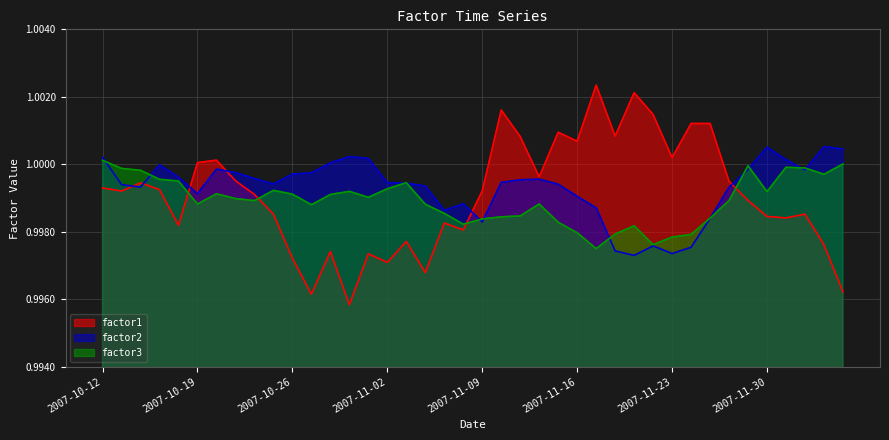

Reading left to right, extract all data points from this chart.

factor1: 2007-10-12=1.0	2007-10-15=1.0	2007-10-16=1.0	2007-10-17=1.0	2007-10-18=1.0	2007-10-19=1.0	2007-10-22=1.0	2007-10-23=1.0	2007-10-24=1.0	2007-10-25=1.0	2007-10-26=1.0	2007-10-29=1.0	2007-10-30=1.0	2007-10-31=1.0	2007-11-01=1.0	2007-11-02=1.0	2007-11-05=1.0	2007-11-06=1.0	2007-11-07=1.0	2007-11-08=1.0	2007-11-09=1.0	2007-11-12=1.0	2007-11-13=1.0	2007-11-14=1.0	2007-11-15=1.0	2007-11-16=1.0	2007-11-19=1.0	2007-11-20=1.0	2007-11-21=1.0	2007-11-22=1.0	2007-11-23=1.0	2007-11-26=1.0	2007-11-27=1.0	2007-11-28=1.0	2007-11-29=1.0	2007-11-30=1.0	2007-12-03=1.0	2007-12-04=1.0	2007-12-05=1.0	2007-12-06=1.0
factor2: 2007-10-12=1.0	2007-10-15=1.0	2007-10-16=1.0	2007-10-17=1.0	2007-10-18=1.0	2007-10-19=1.0	2007-10-22=1.0	2007-10-23=1.0	2007-10-24=1.0	2007-10-25=1.0	2007-10-26=1.0	2007-10-29=1.0	2007-10-30=1.0	2007-10-31=1.0	2007-11-01=1.0	2007-11-02=1.0	2007-11-05=1.0	2007-11-06=1.0	2007-11-07=1.0	2007-11-08=1.0	2007-11-09=1.0	2007-11-12=1.0	2007-11-13=1.0	2007-11-14=1.0	2007-11-15=1.0	2007-11-16=1.0	2007-11-19=1.0	2007-11-20=1.0	2007-11-21=1.0	2007-11-22=1.0	2007-11-23=1.0	2007-11-26=1.0	2007-11-27=1.0	2007-11-28=1.0	2007-11-29=1.0	2007-11-30=1.0	2007-12-03=1.0	2007-12-04=1.0	2007-12-05=1.0	2007-12-06=1.0
factor3: 2007-10-12=1.0	2007-10-15=1.0	2007-10-16=1.0	2007-10-17=1.0	2007-10-18=1.0	2007-10-19=1.0	2007-10-22=1.0	2007-10-23=1.0	2007-10-24=1.0	2007-10-25=1.0	2007-10-26=1.0	2007-10-29=1.0	2007-10-30=1.0	2007-10-31=1.0	2007-11-01=1.0	2007-11-02=1.0	2007-11-05=1.0	2007-11-06=1.0	2007-11-07=1.0	2007-11-08=1.0	2007-11-09=1.0	2007-11-12=1.0	2007-11-13=1.0	2007-11-14=1.0	2007-11-15=1.0	2007-11-16=1.0	2007-11-19=1.0	2007-11-20=1.0	2007-11-21=1.0	2007-11-22=1.0	2007-11-23=1.0	2007-11-26=1.0	2007-11-27=1.0	2007-11-28=1.0	2007-11-29=1.0	2007-11-30=1.0	2007-12-03=1.0	2007-12-04=1.0	2007-12-05=1.0	2007-12-06=1.0